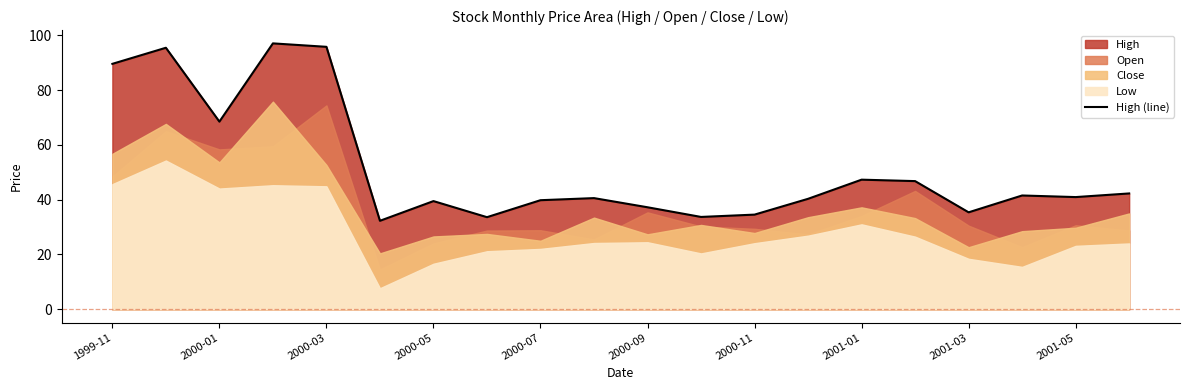

The High (line) series shows 70.7 at 2001-05. True or false?

False